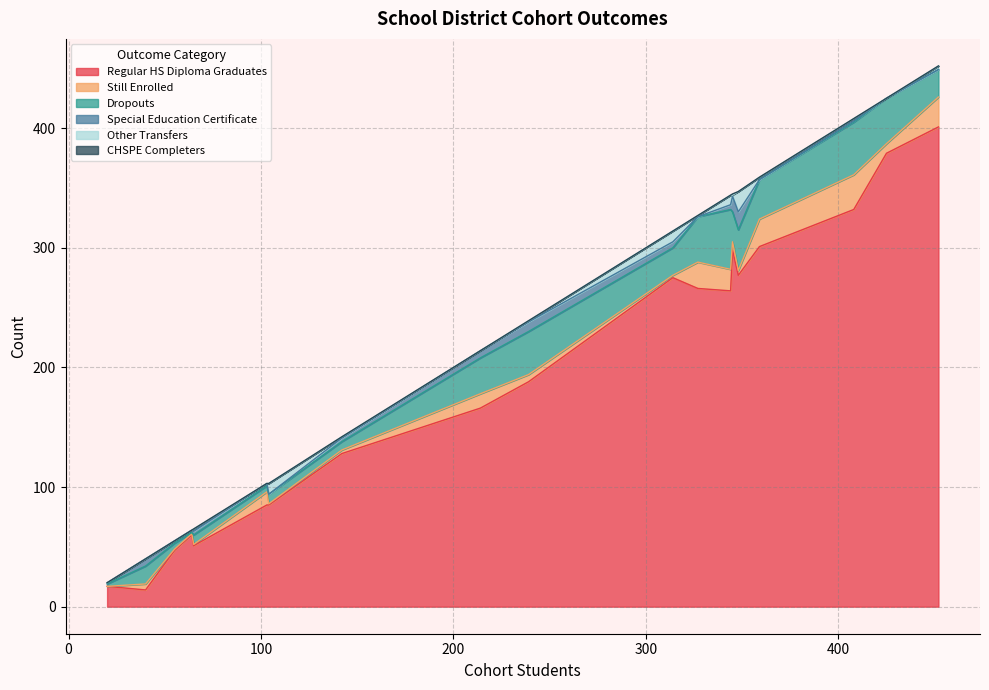

Which series has the widest spread of values?

Regular HS Diploma Graduates